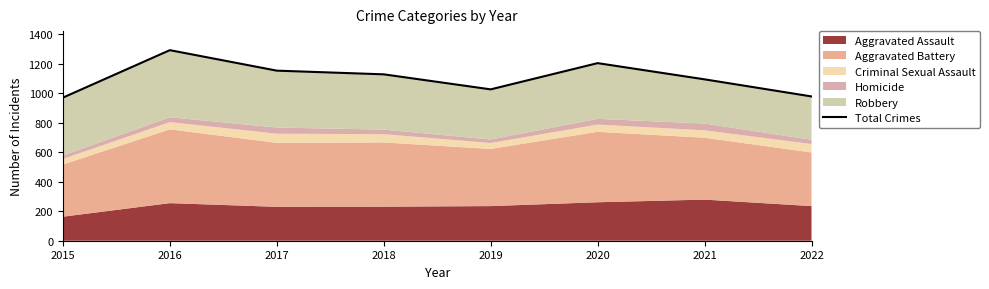

True or false: the data shows 1293 at 2016.

True